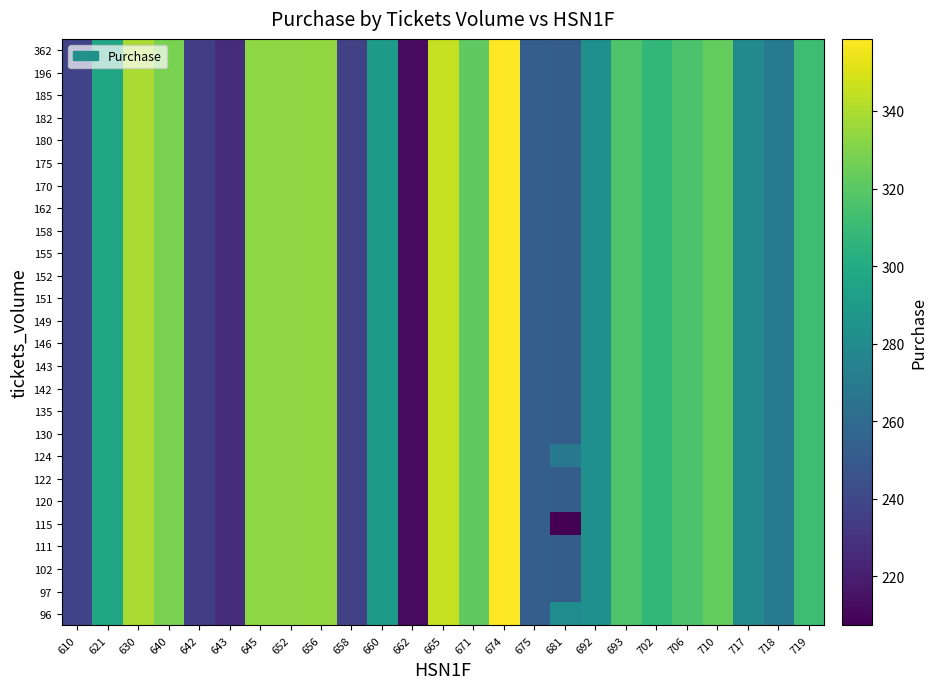

Reading left to right, transcribe all the data shown in this chart.

96: 610=237.6	621=297.0	630=339.5	640=328.2	642=235.6	643=227.0	645=333.0	652=333.8	656=334.0	658=236.9	660=290.0	662=212.0	665=345.1	671=321.6	674=358.6	675=253.3	681=280.7	692=283.5	693=316.8	702=307.2	706=315.5	710=322.7	717=279.9	718=269.6	719=311.3
97: 610=237.6	621=297.0	630=339.5	640=328.2	642=235.6	643=227.0	645=333.0	652=333.8	656=334.0	658=236.9	660=290.0	662=212.0	665=345.1	671=321.6	674=358.6	675=253.3	681=252.2	692=283.5	693=316.8	702=307.2	706=315.5	710=322.7	717=279.9	718=269.6	719=311.3
102: 610=237.6	621=297.0	630=339.5	640=328.2	642=235.6	643=227.0	645=333.0	652=333.8	656=334.0	658=236.9	660=290.0	662=212.0	665=345.1	671=321.6	674=358.6	675=253.3	681=252.2	692=283.5	693=316.8	702=307.2	706=315.5	710=322.7	717=279.9	718=269.6	719=311.3
111: 610=237.6	621=297.0	630=339.5	640=328.2	642=235.6	643=227.0	645=333.0	652=333.8	656=334.0	658=236.9	660=290.0	662=212.0	665=345.1	671=321.6	674=358.6	675=253.3	681=252.2	692=283.5	693=316.8	702=307.2	706=315.5	710=322.7	717=279.9	718=269.6	719=311.3
115: 610=237.6	621=297.0	630=339.5	640=328.2	642=235.6	643=227.0	645=333.0	652=333.8	656=334.0	658=236.9	660=290.0	662=212.0	665=345.1	671=321.6	674=358.6	675=253.3	681=207.3	692=283.5	693=316.8	702=307.2	706=315.5	710=322.7	717=279.9	718=269.6	719=311.3
120: 610=237.6	621=297.0	630=339.5	640=328.2	642=235.6	643=227.0	645=333.0	652=333.8	656=334.0	658=236.9	660=290.0	662=212.0	665=345.1	671=321.6	674=358.6	675=253.3	681=252.2	692=283.5	693=316.8	702=307.2	706=315.5	710=322.7	717=279.9	718=269.6	719=311.3
122: 610=237.6	621=297.0	630=339.5	640=328.2	642=235.6	643=227.0	645=333.0	652=333.8	656=334.0	658=236.9	660=290.0	662=212.0	665=345.1	671=321.6	674=358.6	675=253.3	681=252.2	692=283.5	693=316.8	702=307.2	706=315.5	710=322.7	717=279.9	718=269.6	719=311.3
124: 610=237.6	621=297.0	630=339.5	640=328.2	642=235.6	643=227.0	645=333.0	652=333.8	656=334.0	658=236.9	660=290.0	662=212.0	665=345.1	671=321.6	674=358.6	675=253.3	681=268.5	692=283.5	693=316.8	702=307.2	706=315.5	710=322.7	717=279.9	718=269.6	719=311.3
130: 610=237.6	621=297.0	630=339.5	640=328.2	642=235.6	643=227.0	645=333.0	652=333.8	656=334.0	658=236.9	660=290.0	662=212.0	665=345.1	671=321.6	674=358.6	675=253.3	681=252.2	692=283.5	693=316.8	702=307.2	706=315.5	710=322.7	717=279.9	718=269.6	719=311.3
135: 610=237.6	621=297.0	630=339.5	640=328.2	642=235.6	643=227.0	645=333.0	652=333.8	656=334.0	658=236.9	660=290.0	662=212.0	665=345.1	671=321.6	674=358.6	675=253.3	681=252.2	692=283.5	693=316.8	702=307.2	706=315.5	710=322.7	717=279.9	718=269.6	719=311.3
142: 610=237.6	621=297.0	630=339.5	640=328.2	642=235.6	643=227.0	645=333.0	652=333.8	656=334.0	658=236.9	660=290.0	662=212.0	665=345.1	671=321.6	674=358.6	675=253.3	681=252.2	692=283.5	693=316.8	702=307.2	706=315.5	710=322.7	717=279.9	718=269.6	719=311.3
143: 610=237.6	621=297.0	630=339.5	640=328.2	642=235.6	643=227.0	645=333.0	652=333.8	656=334.0	658=236.9	660=290.0	662=212.0	665=345.1	671=321.6	674=358.6	675=253.3	681=252.2	692=283.5	693=316.8	702=307.2	706=315.5	710=322.7	717=279.9	718=269.6	719=311.3
146: 610=237.6	621=297.0	630=339.5	640=328.2	642=235.6	643=227.0	645=333.0	652=333.8	656=334.0	658=236.9	660=290.0	662=212.0	665=345.1	671=321.6	674=358.6	675=253.3	681=252.2	692=283.5	693=316.8	702=307.2	706=315.5	710=322.7	717=279.9	718=269.6	719=311.3
149: 610=237.6	621=297.0	630=339.5	640=328.2	642=235.6	643=227.0	645=333.0	652=333.8	656=334.0	658=236.9	660=290.0	662=212.0	665=345.1	671=321.6	674=358.6	675=253.3	681=252.2	692=283.5	693=316.8	702=307.2	706=315.5	710=322.7	717=279.9	718=269.6	719=311.3
151: 610=237.6	621=297.0	630=339.5	640=328.2	642=235.6	643=227.0	645=333.0	652=333.8	656=334.0	658=236.9	660=290.0	662=212.0	665=345.1	671=321.6	674=358.6	675=253.3	681=252.2	692=283.5	693=316.8	702=307.2	706=315.5	710=322.7	717=279.9	718=269.6	719=311.3
152: 610=237.6	621=297.0	630=339.5	640=328.2	642=235.6	643=227.0	645=333.0	652=333.8	656=334.0	658=236.9	660=290.0	662=212.0	665=345.1	671=321.6	674=358.6	675=253.3	681=252.2	692=283.5	693=316.8	702=307.2	706=315.5	710=322.7	717=279.9	718=269.6	719=311.3
155: 610=237.6	621=297.0	630=339.5	640=328.2	642=235.6	643=227.0	645=333.0	652=333.8	656=334.0	658=236.9	660=290.0	662=212.0	665=345.1	671=321.6	674=358.6	675=253.3	681=252.2	692=283.5	693=316.8	702=307.2	706=315.5	710=322.7	717=279.9	718=269.6	719=311.3
158: 610=237.6	621=297.0	630=339.5	640=328.2	642=235.6	643=227.0	645=333.0	652=333.8	656=334.0	658=236.9	660=290.0	662=212.0	665=345.1	671=321.6	674=358.6	675=253.3	681=252.2	692=283.5	693=316.8	702=307.2	706=315.5	710=322.7	717=279.9	718=269.6	719=311.3
162: 610=237.6	621=297.0	630=339.5	640=328.2	642=235.6	643=227.0	645=333.0	652=333.8	656=334.0	658=236.9	660=290.0	662=212.0	665=345.1	671=321.6	674=358.6	675=253.3	681=252.2	692=283.5	693=316.8	702=307.2	706=315.5	710=322.7	717=279.9	718=269.6	719=311.3
170: 610=237.6	621=297.0	630=339.5	640=328.2	642=235.6	643=227.0	645=333.0	652=333.8	656=334.0	658=236.9	660=290.0	662=212.0	665=345.1	671=321.6	674=358.6	675=253.3	681=252.2	692=283.5	693=316.8	702=307.2	706=315.5	710=322.7	717=279.9	718=269.6	719=311.3
175: 610=237.6	621=297.0	630=339.5	640=328.2	642=235.6	643=227.0	645=333.0	652=333.8	656=334.0	658=236.9	660=290.0	662=212.0	665=345.1	671=321.6	674=358.6	675=253.3	681=252.2	692=283.5	693=316.8	702=307.2	706=315.5	710=322.7	717=279.9	718=269.6	719=311.3
180: 610=237.6	621=297.0	630=339.5	640=328.2	642=235.6	643=227.0	645=333.0	652=333.8	656=334.0	658=236.9	660=290.0	662=212.0	665=345.1	671=321.6	674=358.6	675=253.3	681=252.2	692=283.5	693=316.8	702=307.2	706=315.5	710=322.7	717=279.9	718=269.6	719=311.3
182: 610=237.6	621=297.0	630=339.5	640=328.2	642=235.6	643=227.0	645=333.0	652=333.8	656=334.0	658=236.9	660=290.0	662=212.0	665=345.1	671=321.6	674=358.6	675=253.3	681=252.2	692=283.5	693=316.8	702=307.2	706=315.5	710=322.7	717=279.9	718=269.6	719=311.3
185: 610=237.6	621=297.0	630=339.5	640=328.2	642=235.6	643=227.0	645=333.0	652=333.8	656=334.0	658=236.9	660=290.0	662=212.0	665=345.1	671=321.6	674=358.6	675=253.3	681=252.2	692=283.5	693=316.8	702=307.2	706=315.5	710=322.7	717=279.9	718=269.6	719=311.3
196: 610=237.6	621=297.0	630=339.5	640=328.2	642=235.6	643=227.0	645=333.0	652=333.8	656=334.0	658=236.9	660=290.0	662=212.0	665=345.1	671=321.6	674=358.6	675=253.3	681=252.2	692=283.5	693=316.8	702=307.2	706=315.5	710=322.7	717=279.9	718=269.6	719=311.3
362: 610=237.6	621=297.0	630=339.5	640=328.2	642=235.6	643=227.0	645=333.0	652=333.8	656=334.0	658=236.9	660=290.0	662=212.0	665=345.1	671=321.6	674=358.6	675=253.3	681=252.2	692=283.5	693=316.8	702=307.2	706=315.5	710=322.7	717=279.9	718=269.6	719=311.3